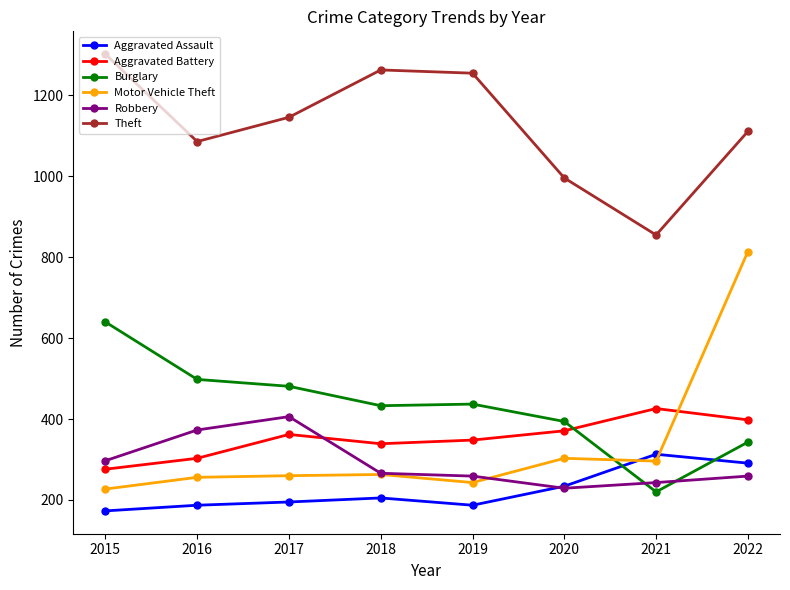

True or false: Aggravated Assault and Theft intersect in this chart.

False